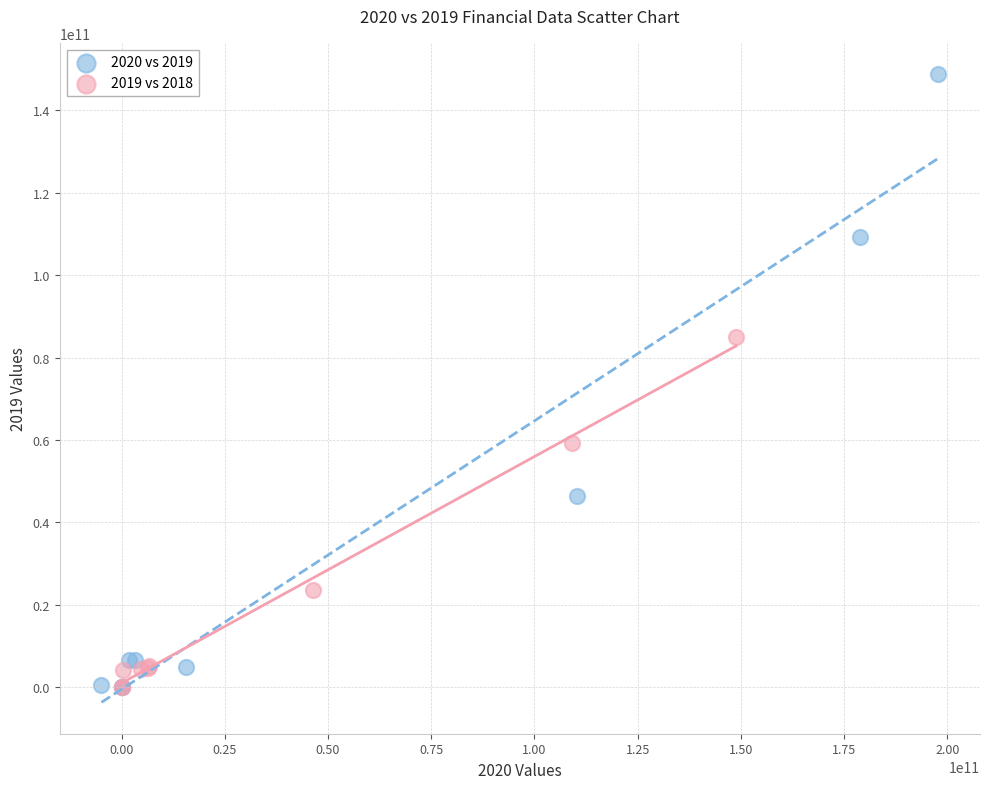

Which series has the widest spread of Y values?

2020 vs 2019